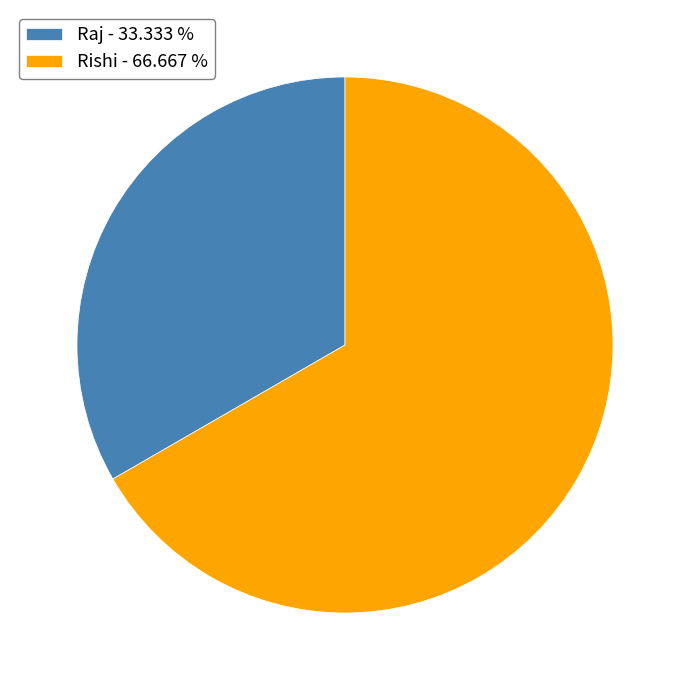

How many slices are in this pie chart?

2